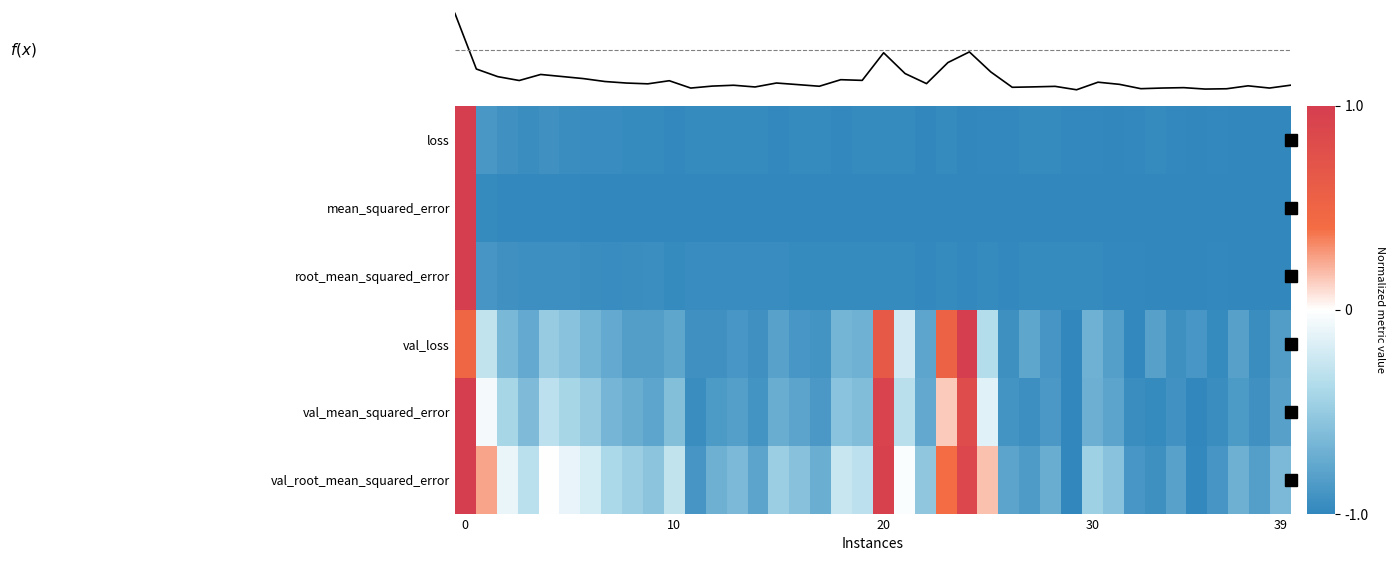

How many values in the f(x) series are below 0?

39